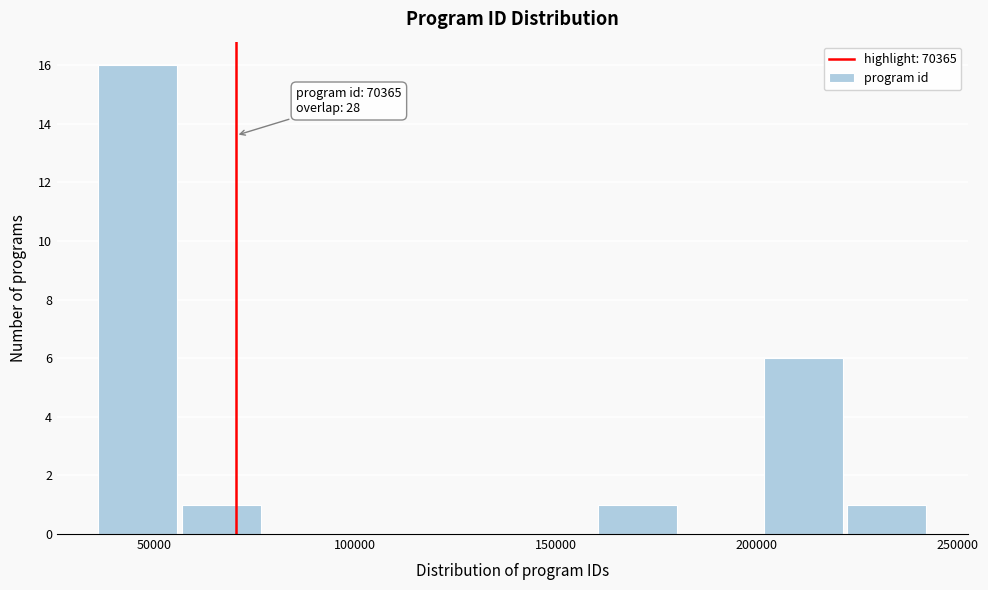

Over which range of the x-axis is the bar tallest?

35000 to 55000